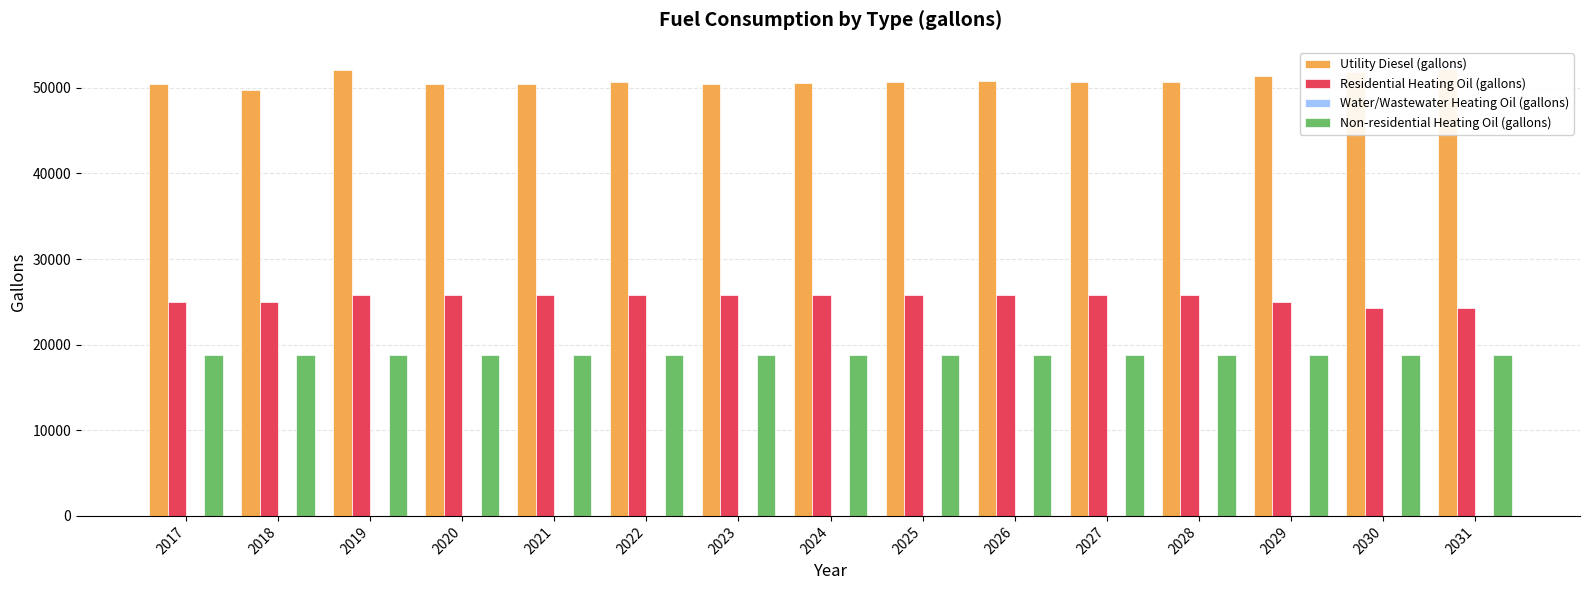

At which label does Non-residential Heating Oil (gallons) reach its peak?

2017